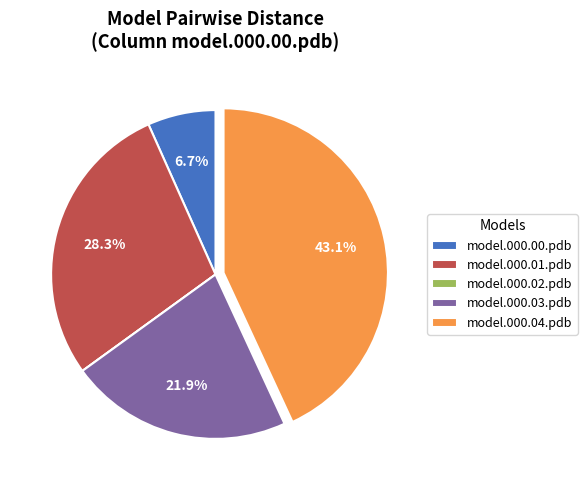

Is there a majority slice in this chart?

No